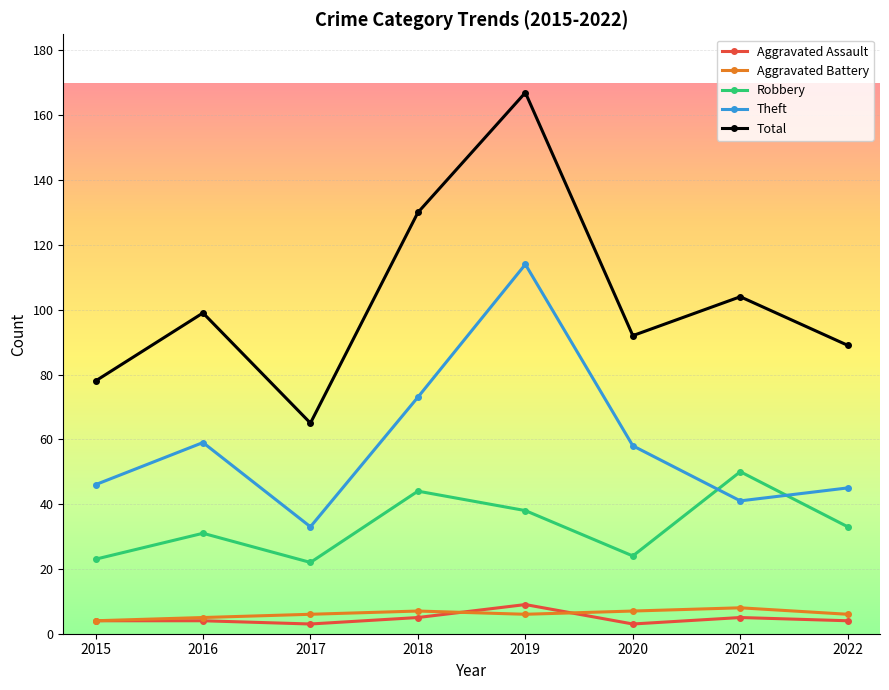

In Theft, how many points are lower than both neighbors (excluding endpoints)?

2